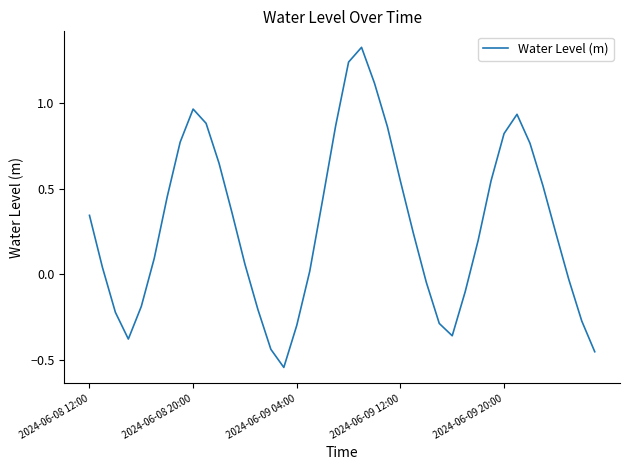

What is the difference between the maximum and minimum values?

1.9